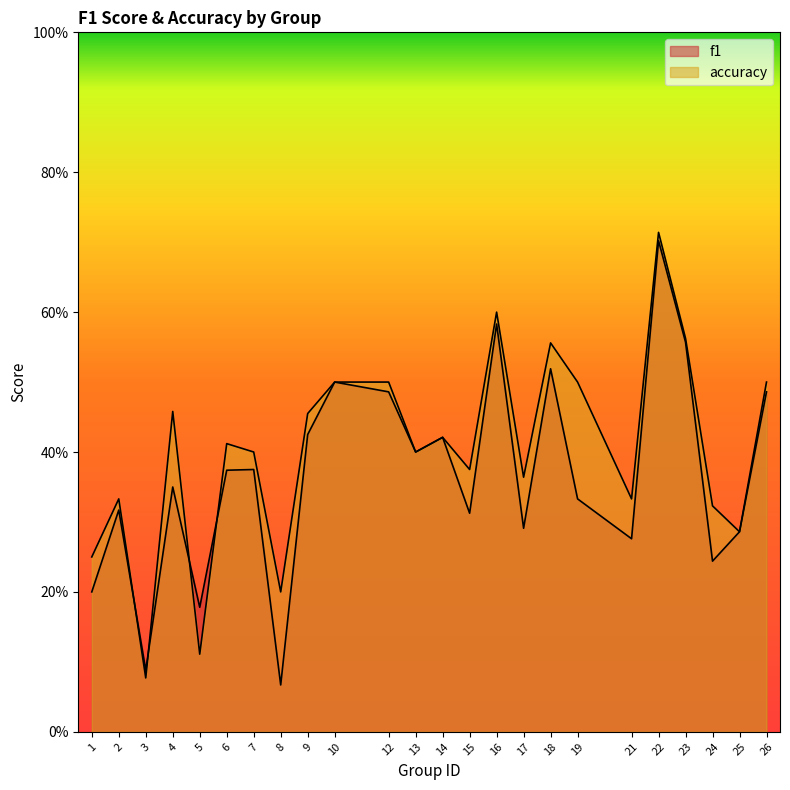

True or false: f1 has a value of 0.6 at 7.

False